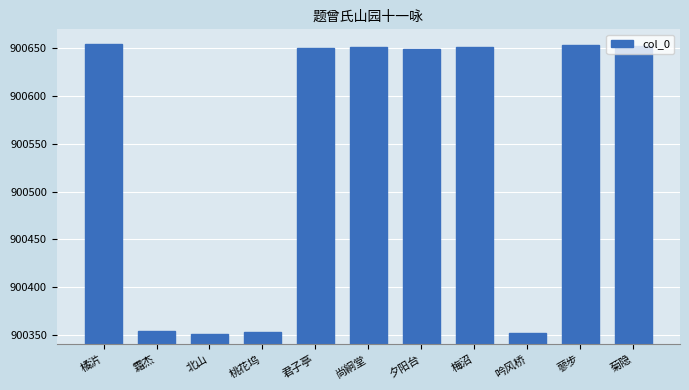

What is the difference between the second highest and minimum values?

303